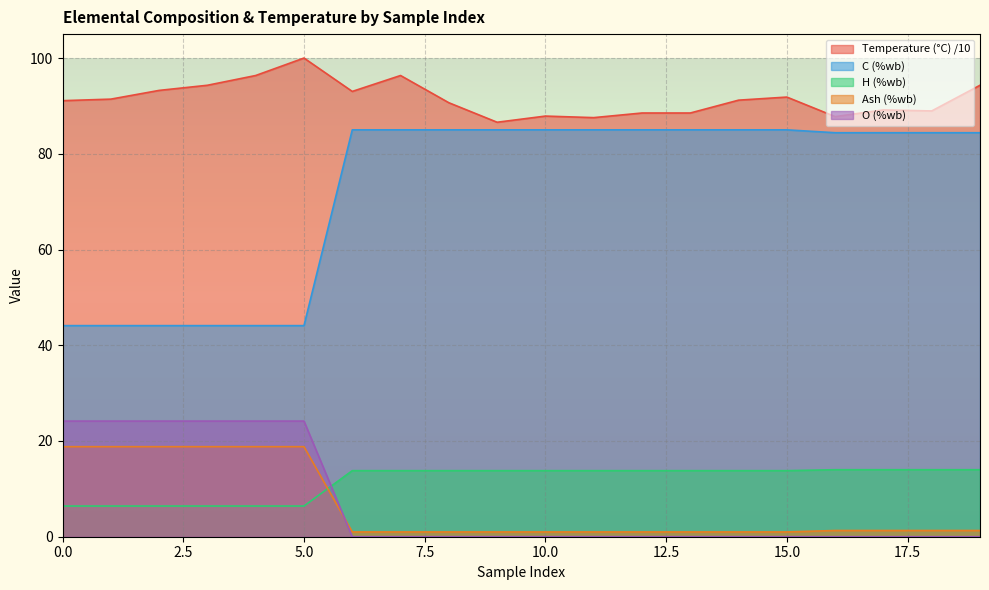

True or false: C (%wb) and O (%wb) cross at least once.

False